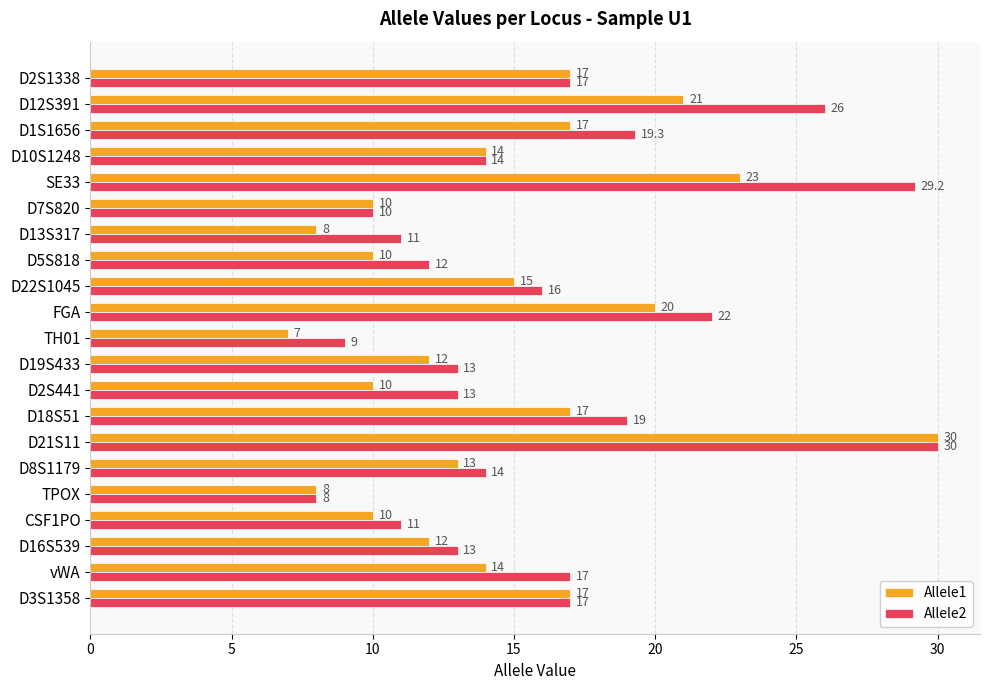

How many values in the Allele2 series are below 14?

9